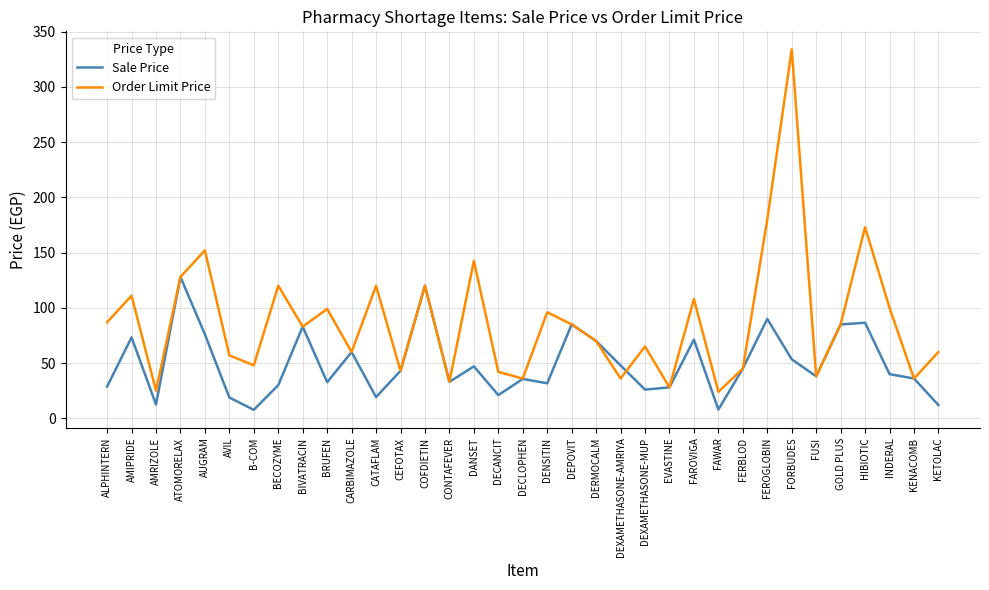

What is the difference between the maximum and minimum values in the Sale Price series?

120.3